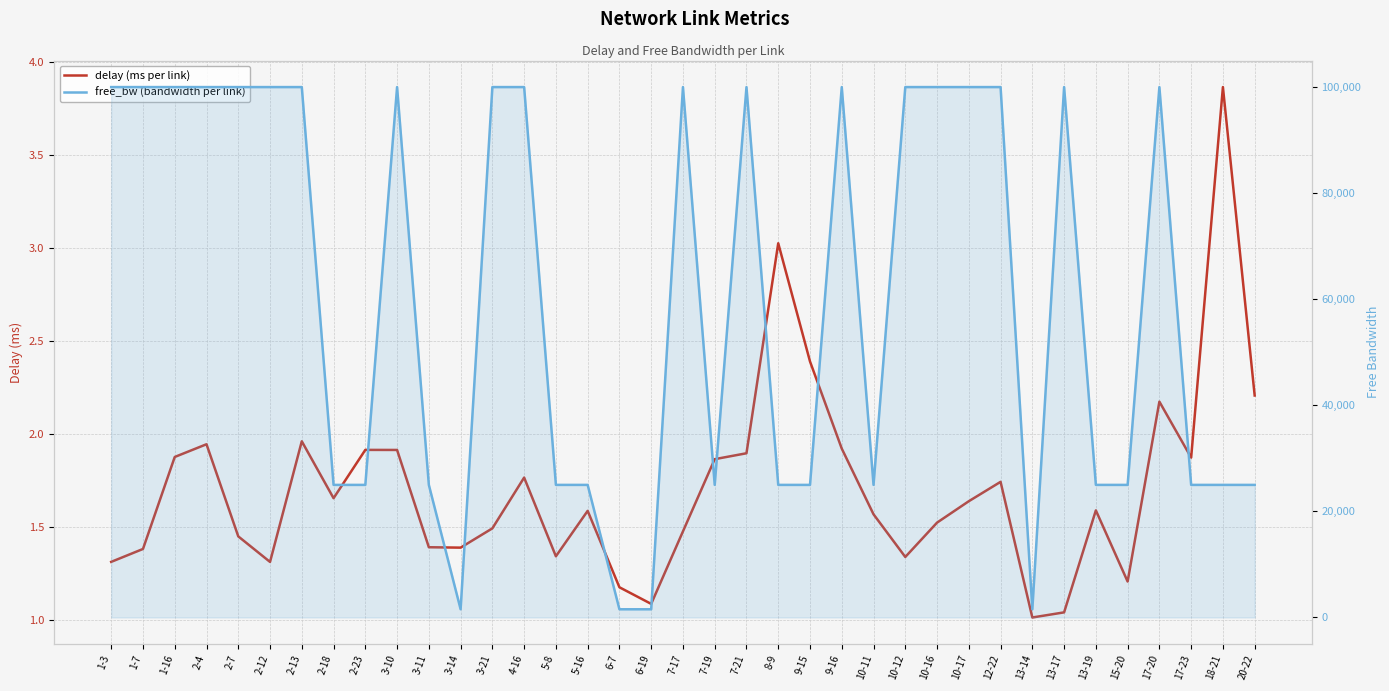

Where does the free_bw (bandwidth per link) series first go above 99999?

1-3